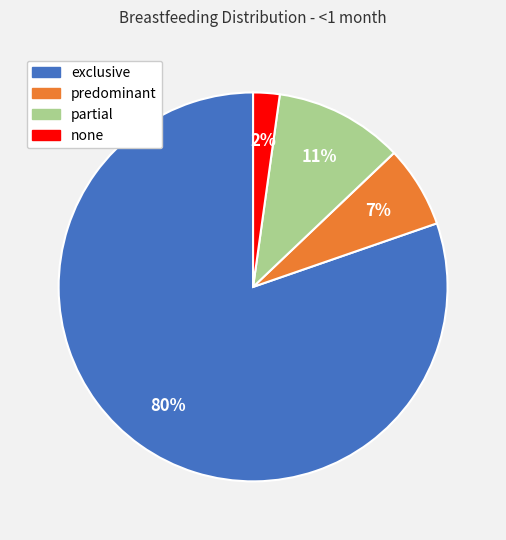

Which slice is the smallest?

none